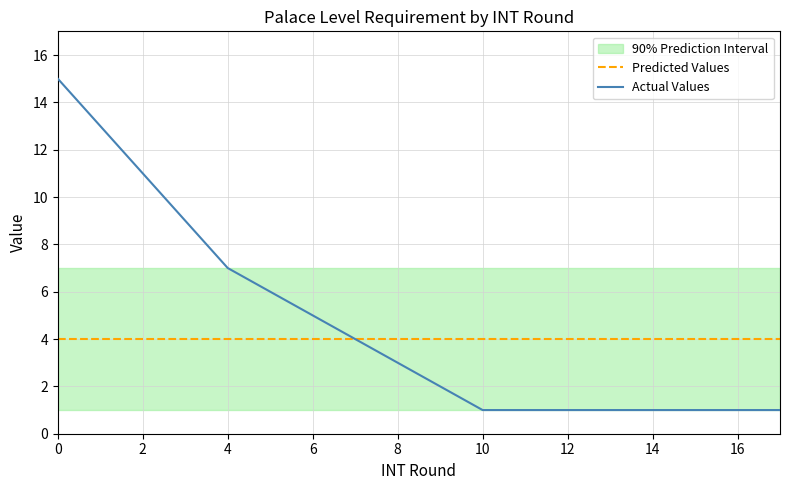

What is the maximum value for Actual Values?

15